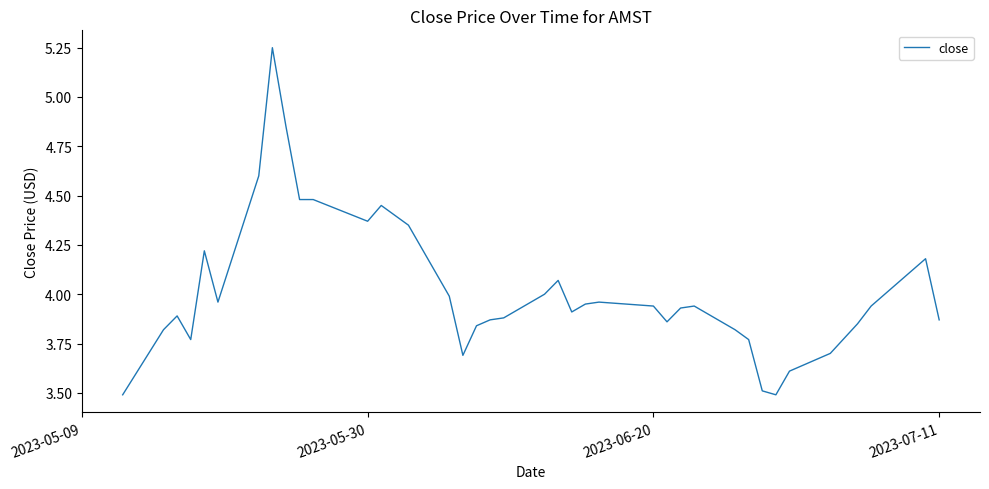

What is the minimum value shown in the chart?

3.5